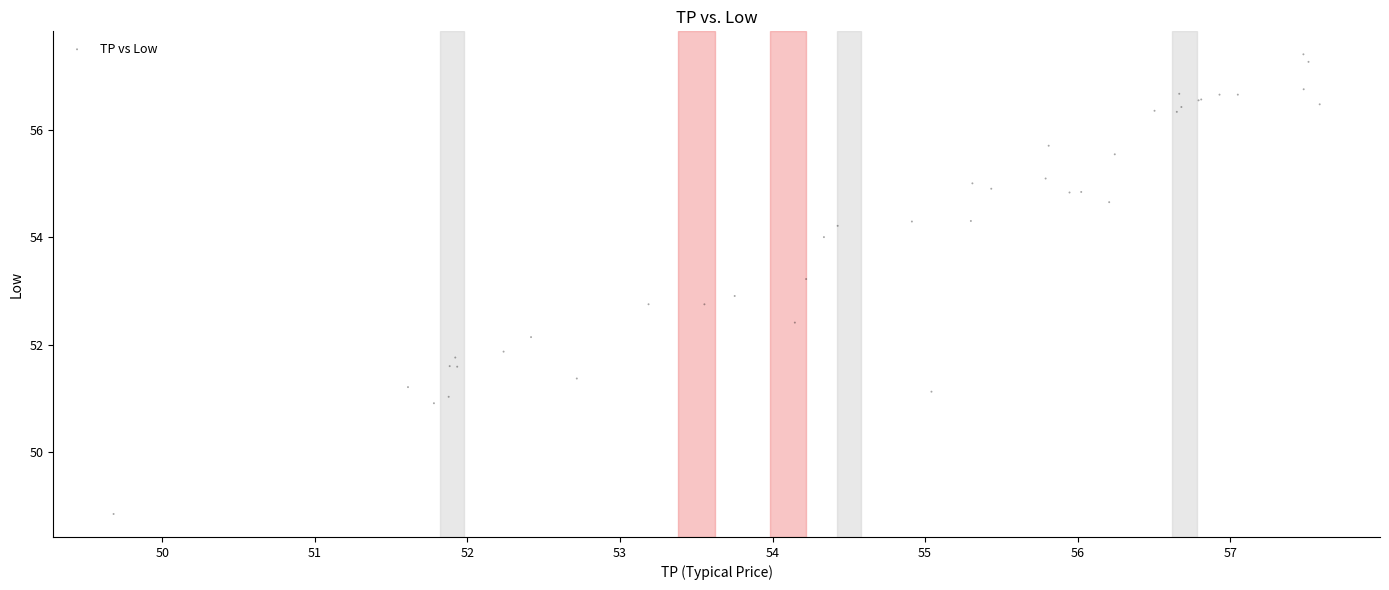

What Y value in the scatter plot is closest to 53?

52.9